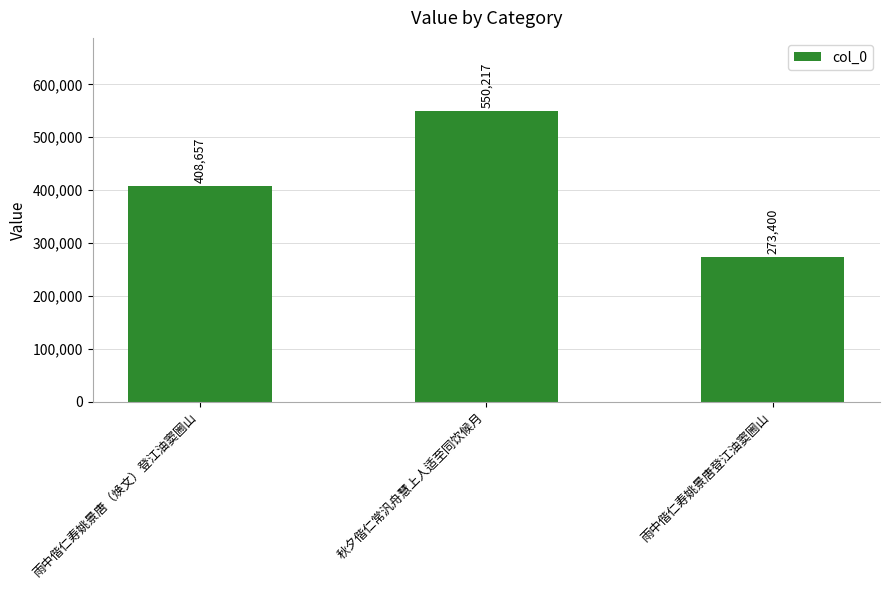

What is the change in value from 雨中偕仁寿姚景唐（焕文）登江油窦圌山 to 雨中偕仁寿姚景唐登江油窦圌山?

-135257